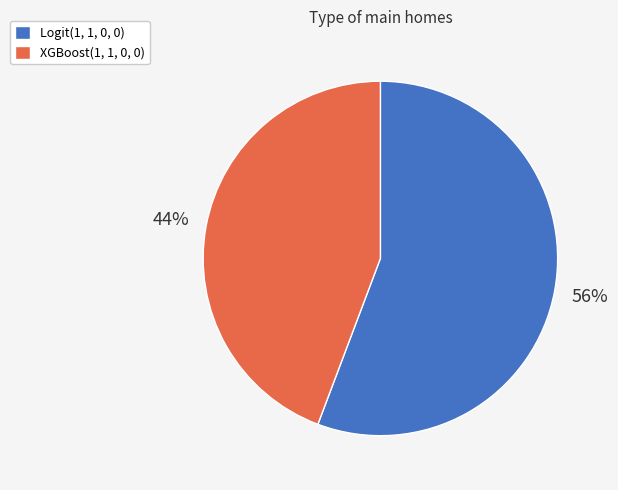

Which has a higher value, XGBoost(1, 1, 0, 0) or Logit(1, 1, 0, 0)?

Logit(1, 1, 0, 0)